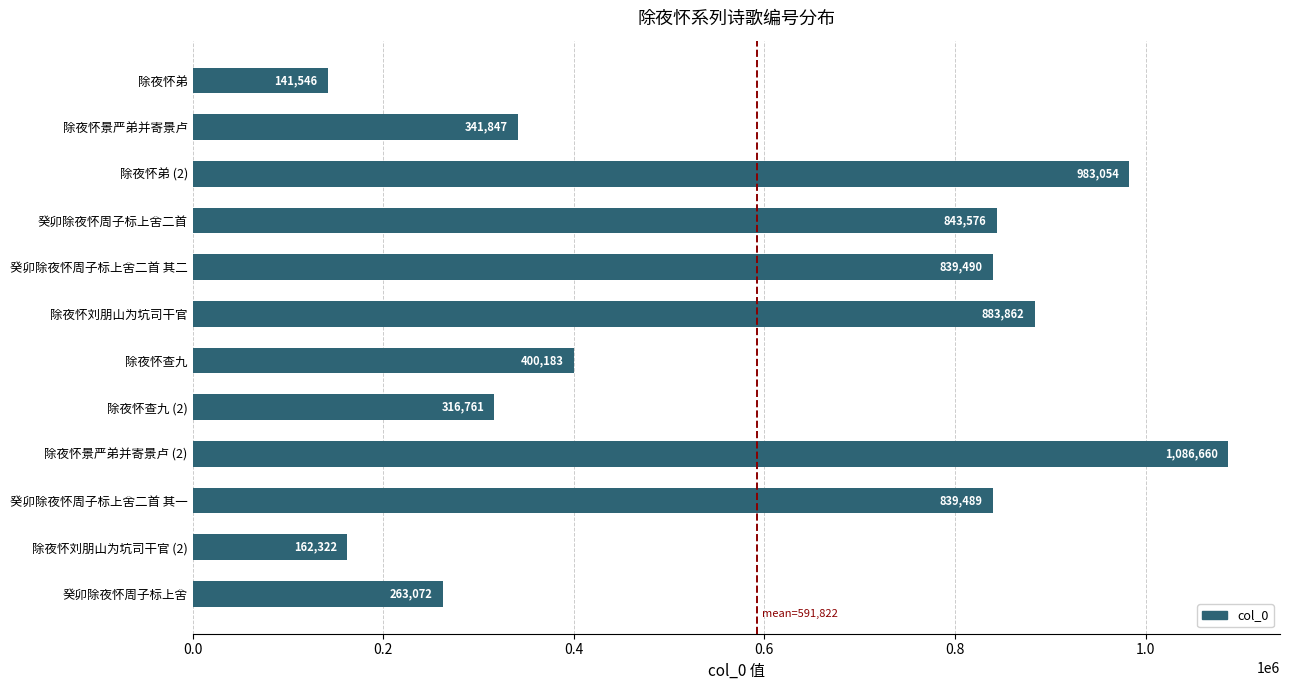

How many bars are there in total?

12